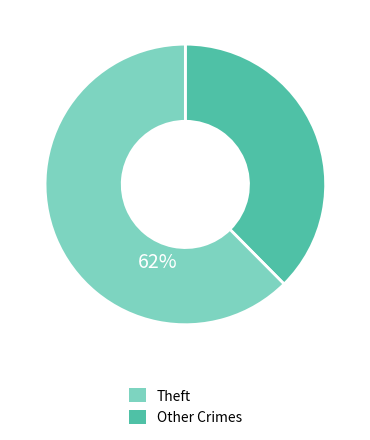

Is there a majority slice in this chart?

Yes